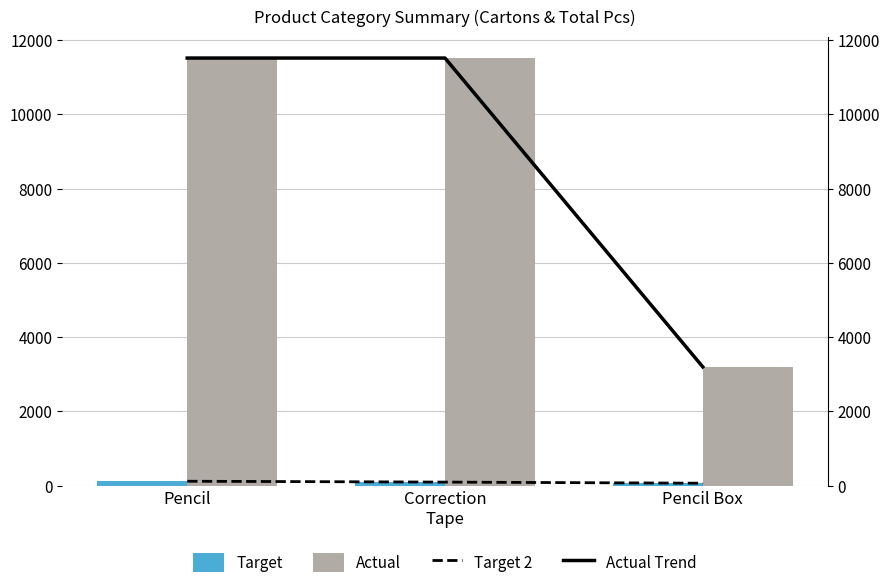

At which label is Actual Trend closest to 7360?

Pencil